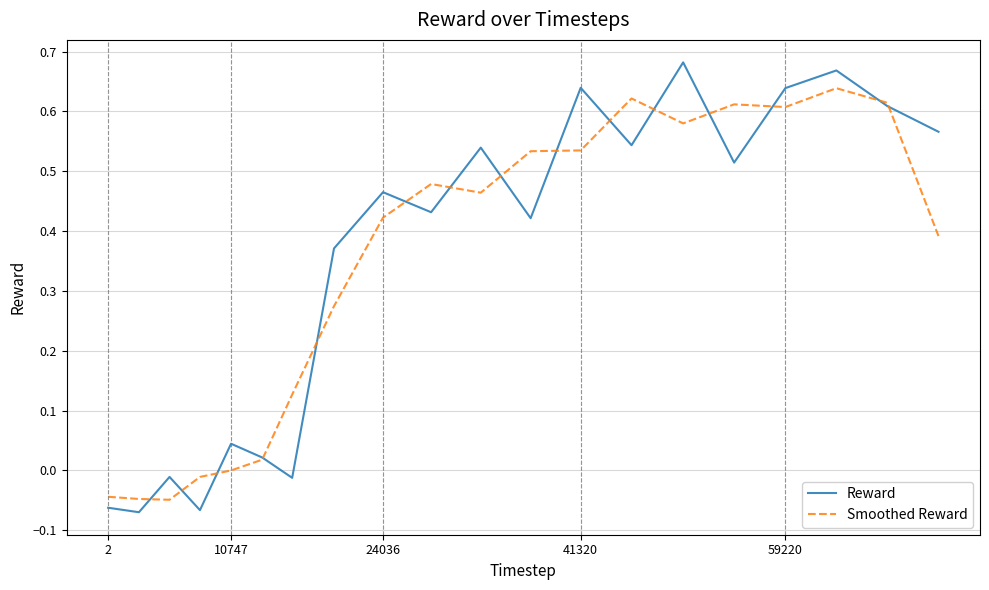

Which series has the widest spread of values?

Reward